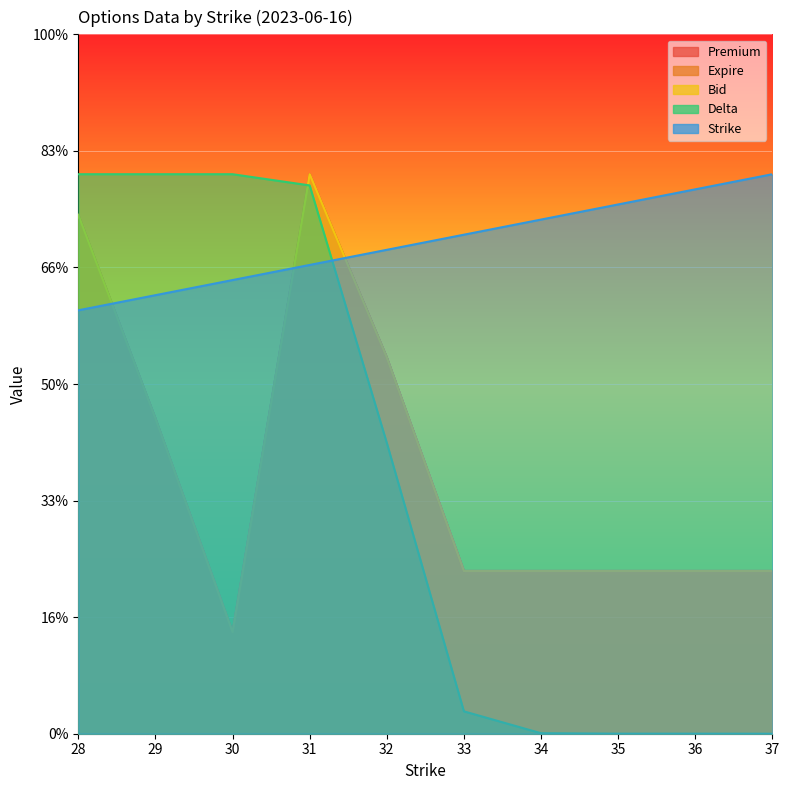

Where is the first local maximum for Premium?

31